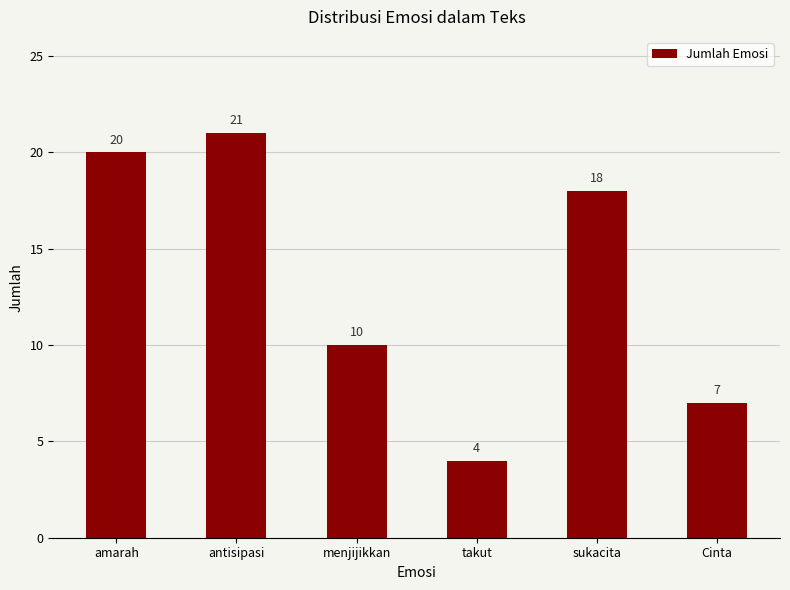

What is the label of the 3rd bar from the right?

takut